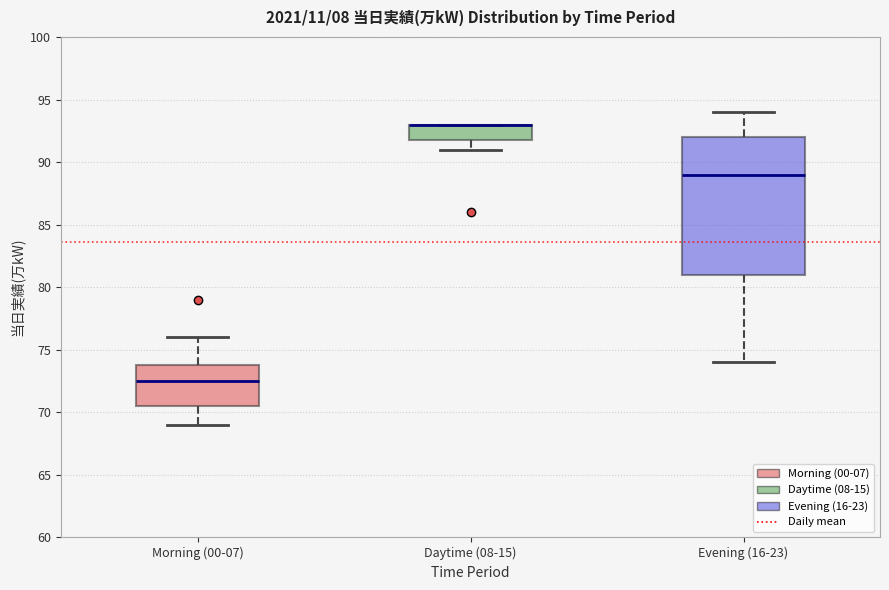

Which box is the tallest, from its lower edge to its upper edge?

Evening (16-23)